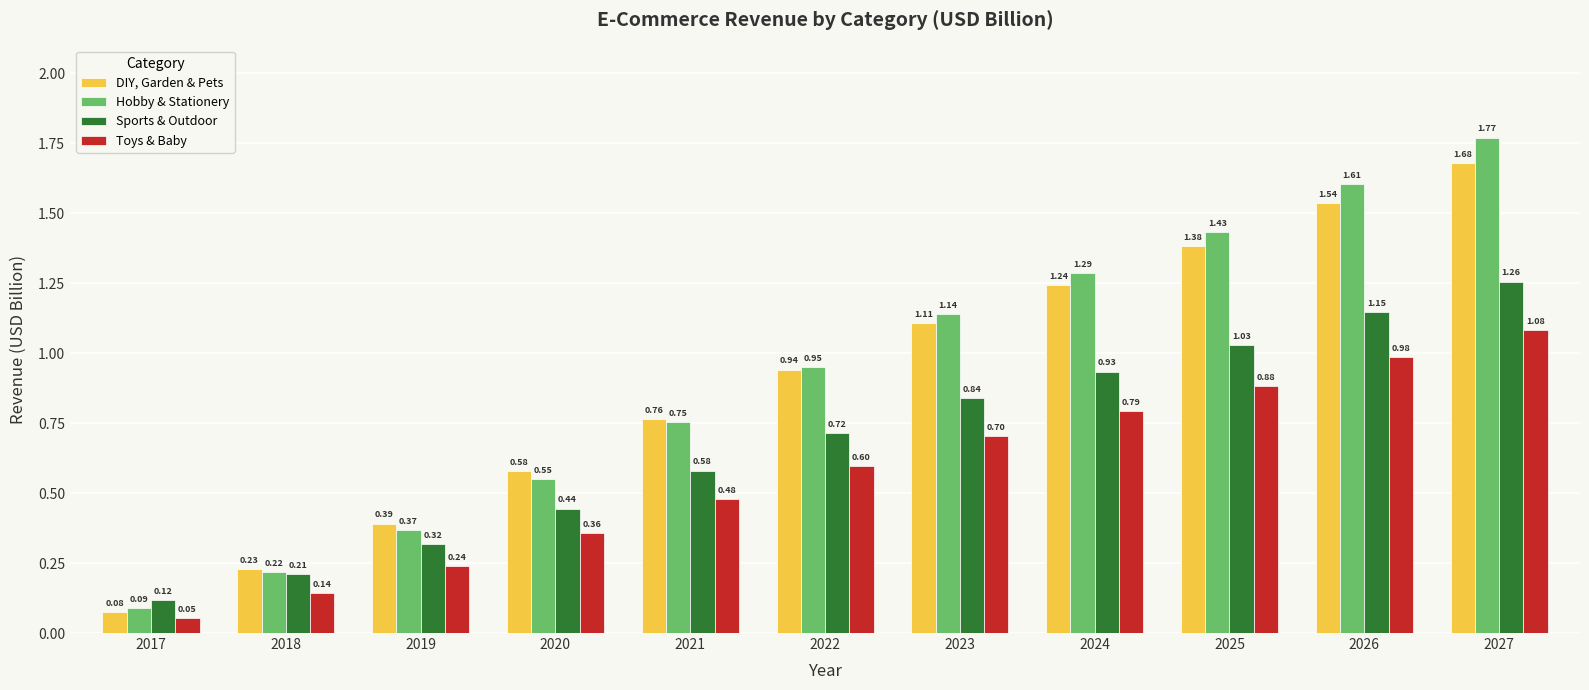

Rank the series at 2022 from lowest to highest value.

Toys & Baby, Sports & Outdoor, DIY, Garden & Pets, Hobby & Stationery